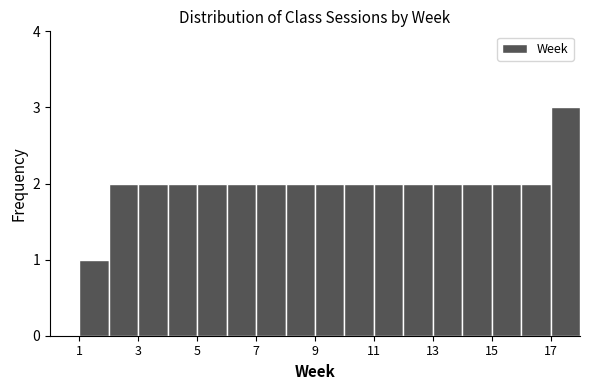

Reading left to right, transcribe this chart: for each bar, give the range it covers on the x-axis and its height. The values are not printed on the chart, so give them approximately, as read against the axis.

1 to 2: 1
2 to 3: 2
3 to 4: 2
4 to 5: 2
5 to 6: 2
6 to 7: 2
7 to 8: 2
8 to 9: 2
9 to 10: 2
10 to 11: 2
11 to 12: 2
12 to 13: 2
13 to 14: 2
14 to 15: 2
15 to 16: 2
16 to 17: 2
17 to 18: 3